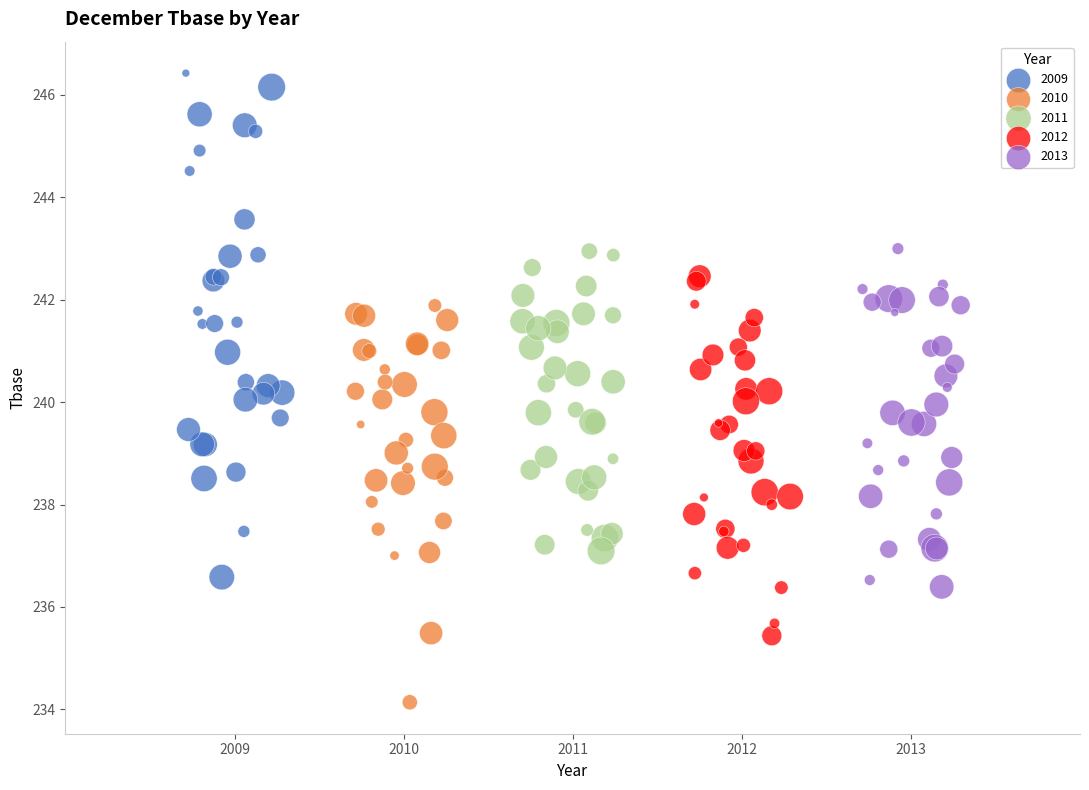

Which series contains the lowest Y value?

2010